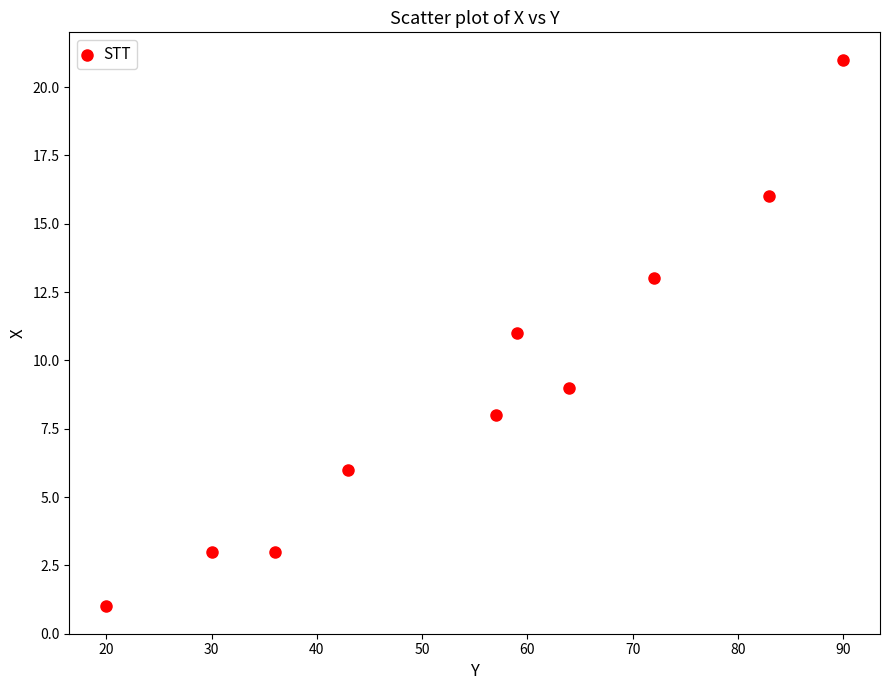

What is the range of Y values (max minus min)?

20